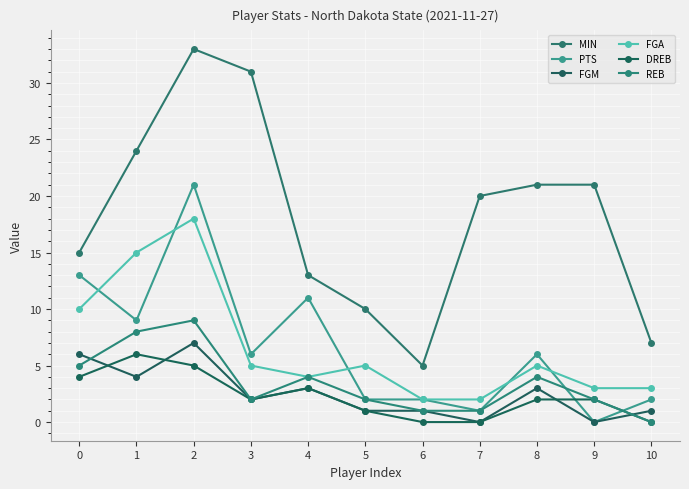

Reading right to left, list all the values displayed in this chart.

MIN: 10=7	9=21	8=21	7=20	6=5	5=10	4=13	3=31	2=33	1=24	0=15
PTS: 10=2	9=0	8=6	7=1	6=2	5=2	4=11	3=6	2=21	1=9	0=13
FGM: 10=1	9=0	8=3	7=0	6=1	5=1	4=3	3=2	2=7	1=4	0=6
FGA: 10=3	9=3	8=5	7=2	6=2	5=5	4=4	3=5	2=18	1=15	0=10
DREB: 10=0	9=2	8=2	7=0	6=0	5=1	4=3	3=2	2=5	1=6	0=4
REB: 10=0	9=2	8=4	7=1	6=1	5=2	4=4	3=2	2=9	1=8	0=5